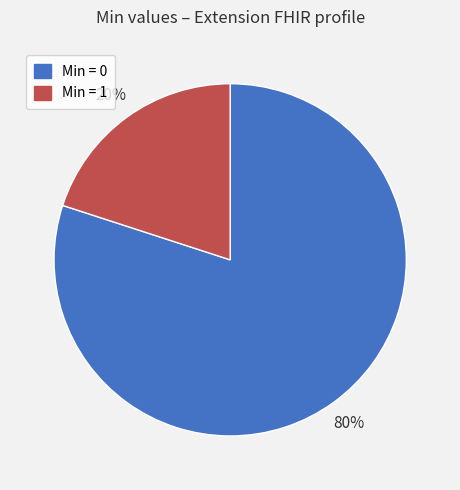

Which category accounts for the majority?

Min = 0